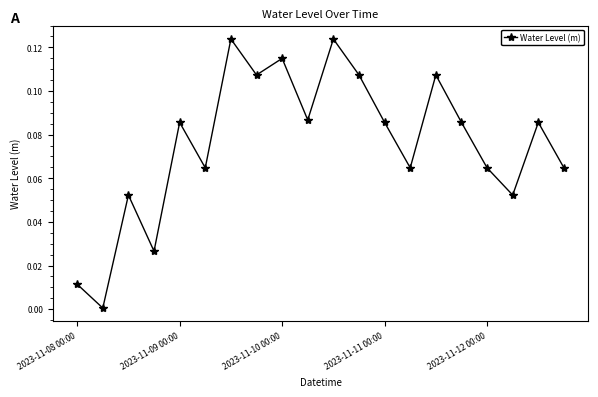

Is this an area chart (filled region under the line)?

No